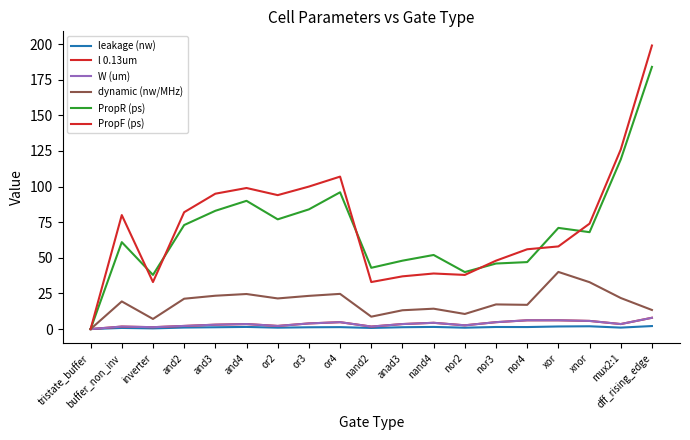

Is this an area chart (filled region under the line)?

No